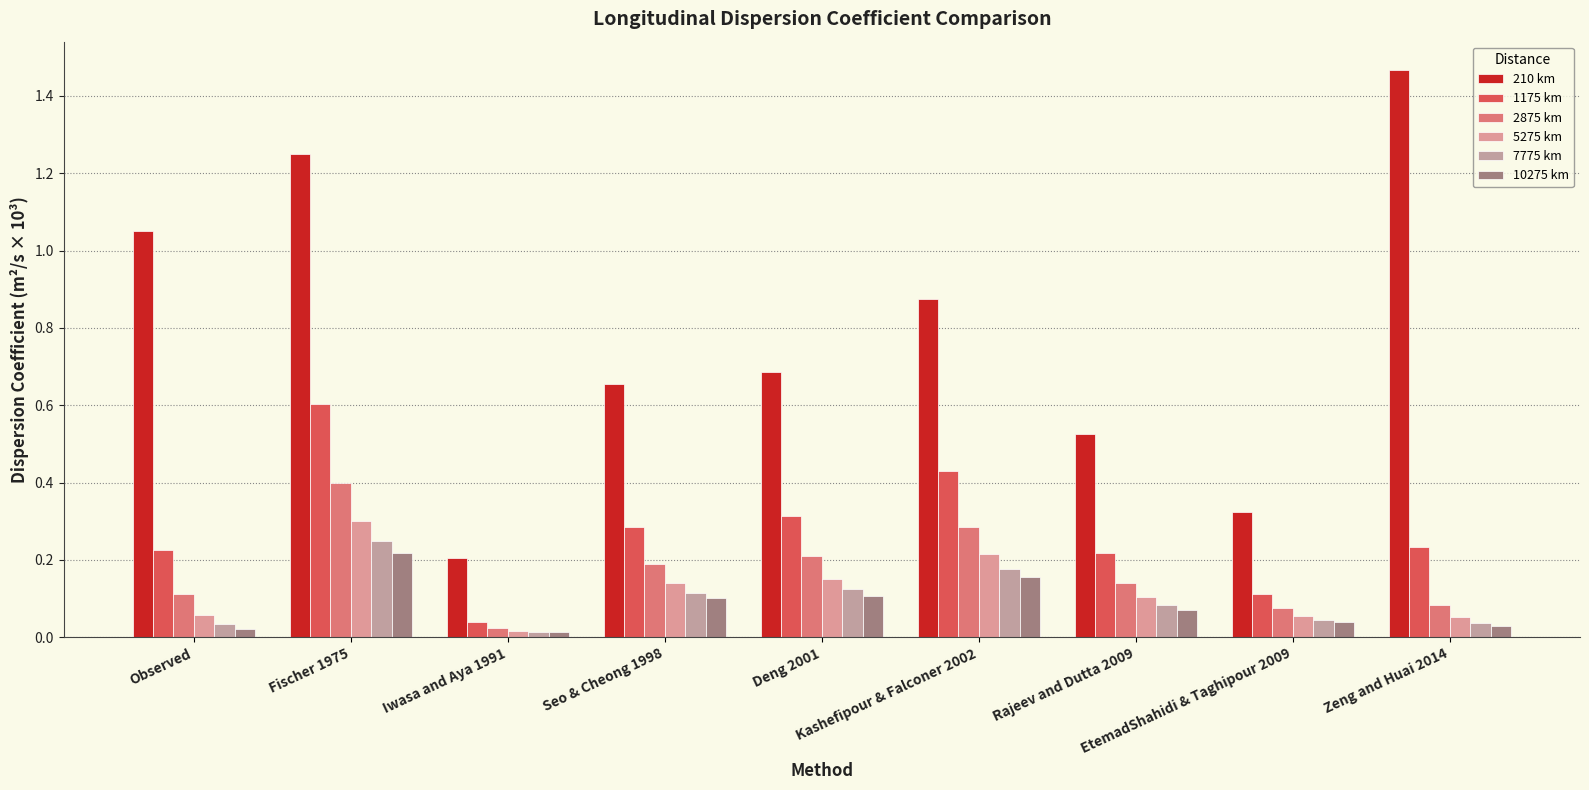

The value of 210 km at Fischer 1975 is 2.0. True or false?

False